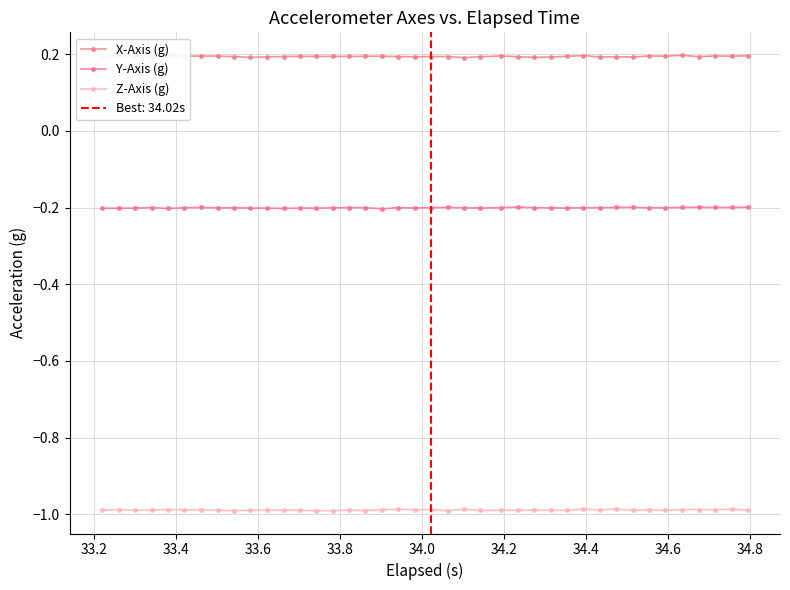

True or false: Z-Axis (g) has more than 2 interior local peaks.

True